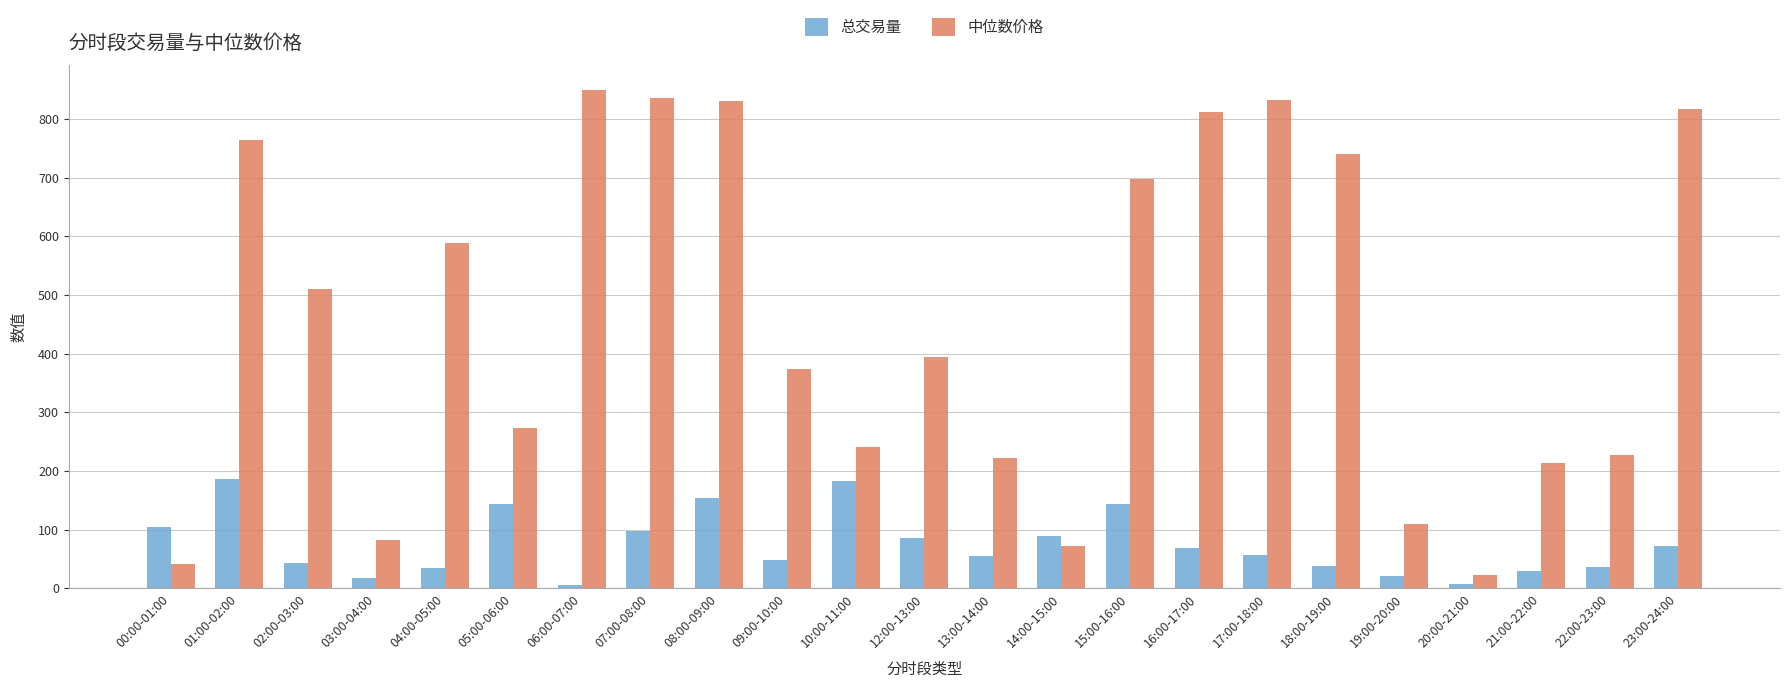

What is the sum of all 总交易量 values?

1722.3